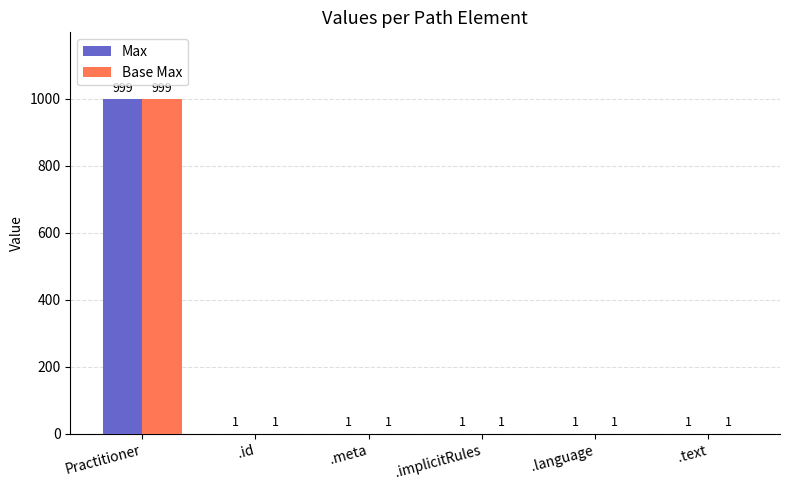

Which category has the highest value across all series?

Practitioner